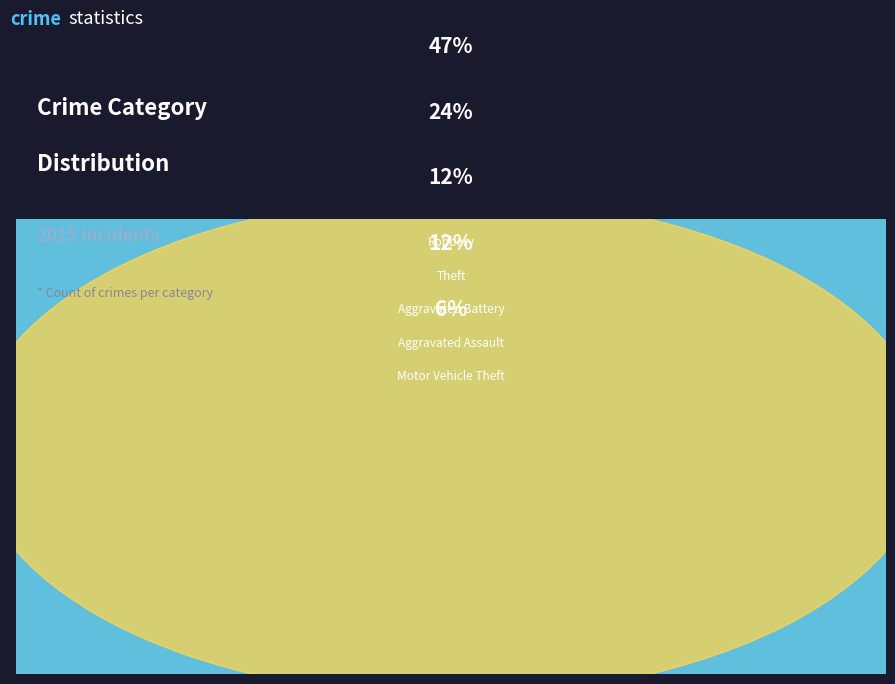

What is the smallest slice in the pie chart?

Motor Vehicle Theft